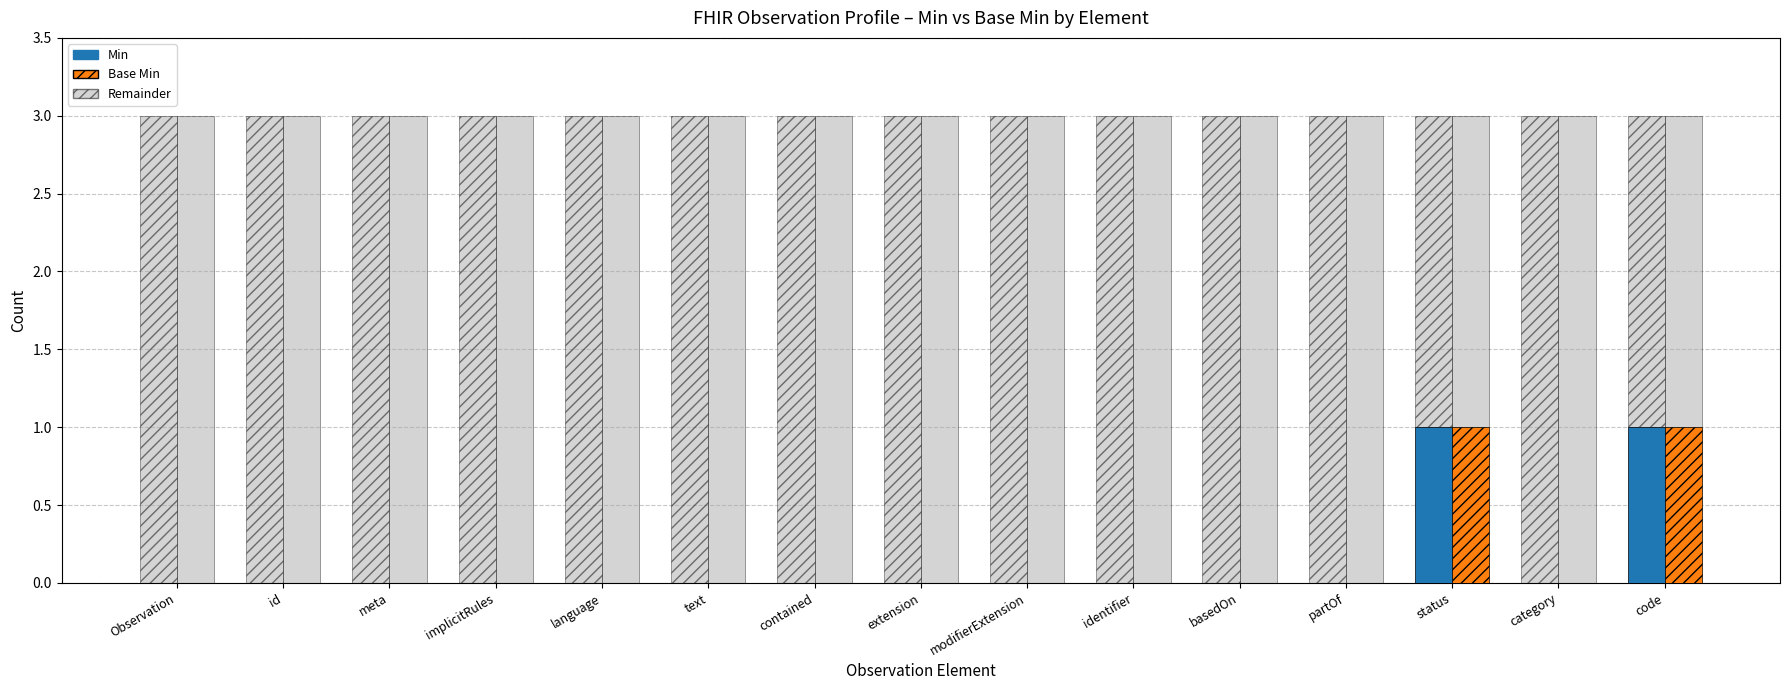

Reading left to right, what are all the values shown in this chart?

Min: 0	0	0	0	0	0	0	0	0	0	0	0	1	0	1
Base Min: 0	0	0	0	0	0	0	0	0	0	0	0	1	0	1
Remainder (solid): 3	3	3	3	3	3	3	3	3	3	3	3	2	3	2
Remainder (hatch): 3	3	3	3	3	3	3	3	3	3	3	3	2	3	2